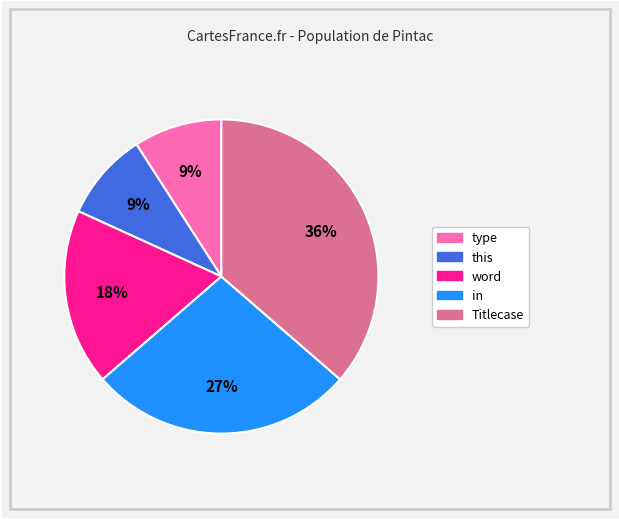

What is the ratio of the value at word to the value at Titlecase?

0.5